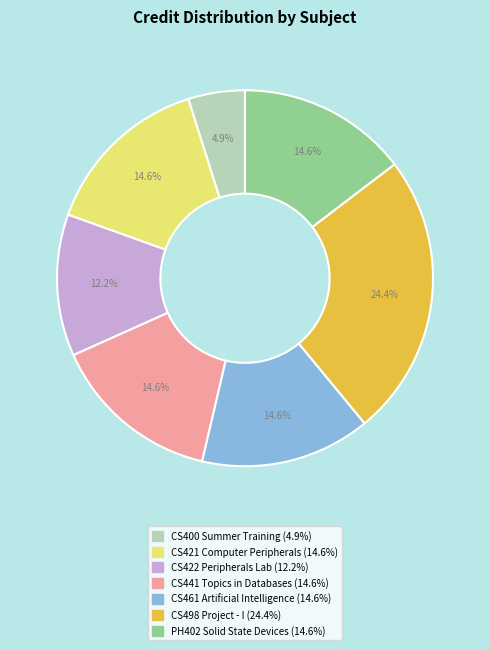

What is the smallest slice in the pie chart?

CS400 Summer Training